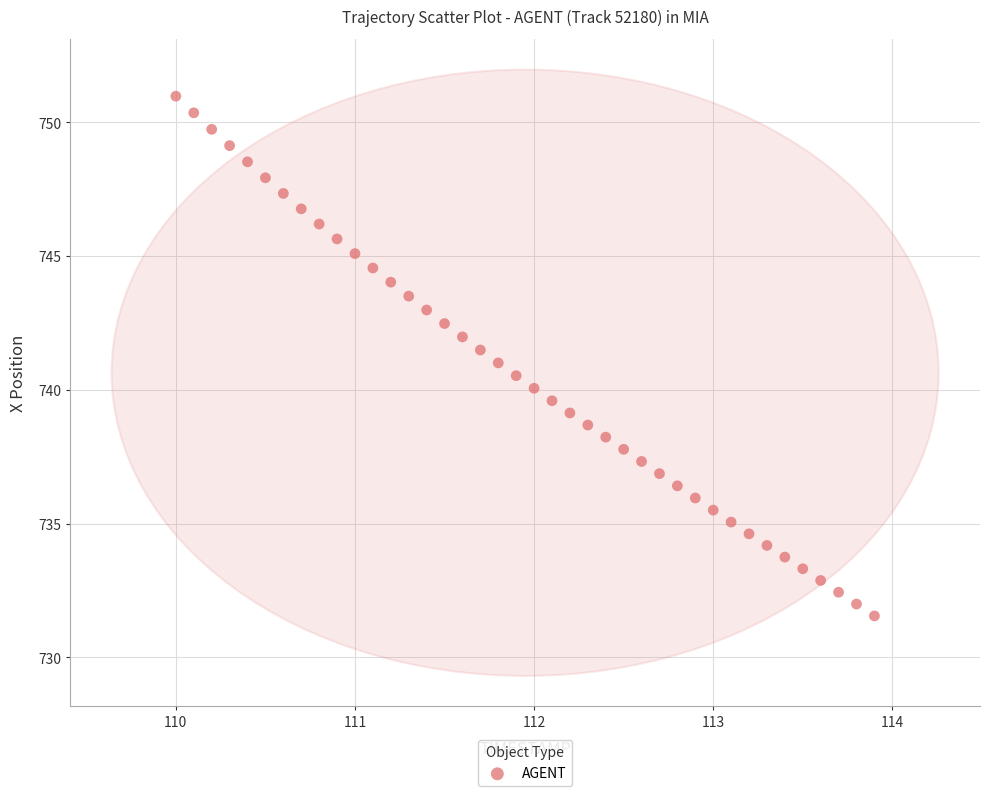

What is the range of X values (max minus min)?

3.9